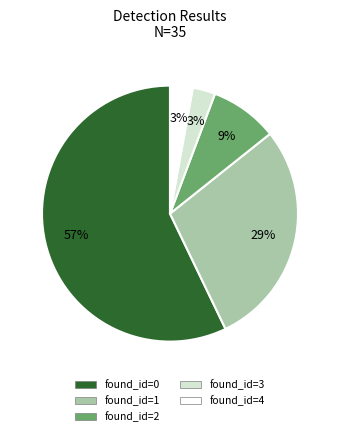

How many segments does this pie chart have?

5